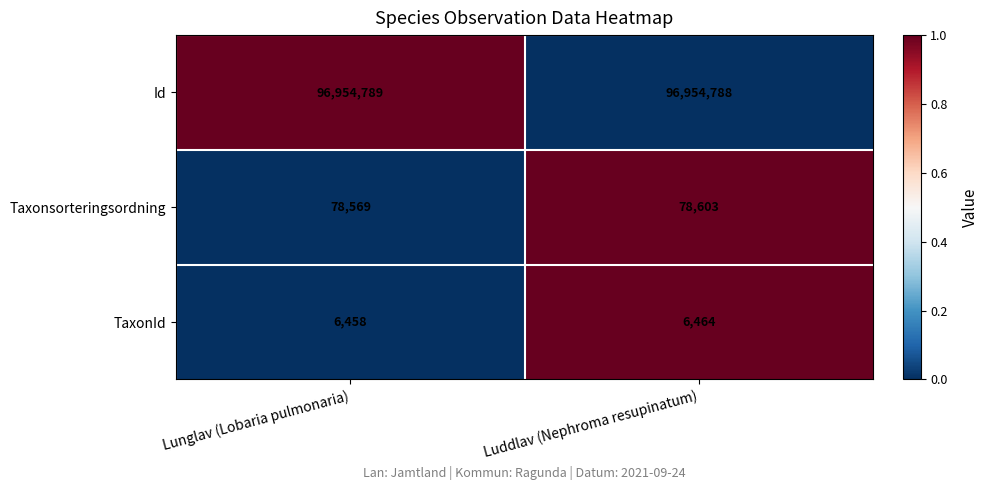

What value does the Taxonsorteringsordning series have at Luddlav (Nephroma resupinatum)?

78603